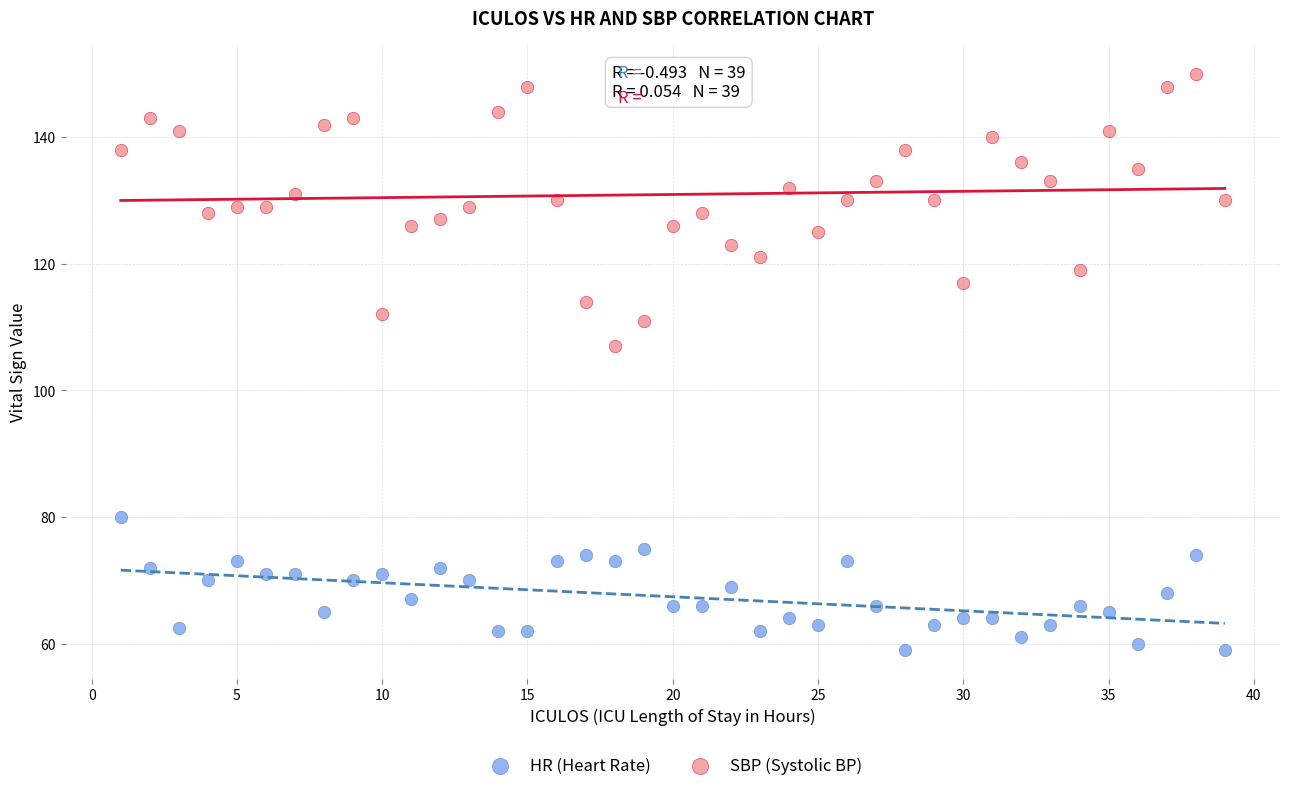

Which series reaches the maximum Y coordinate?

SBP (Systolic BP)